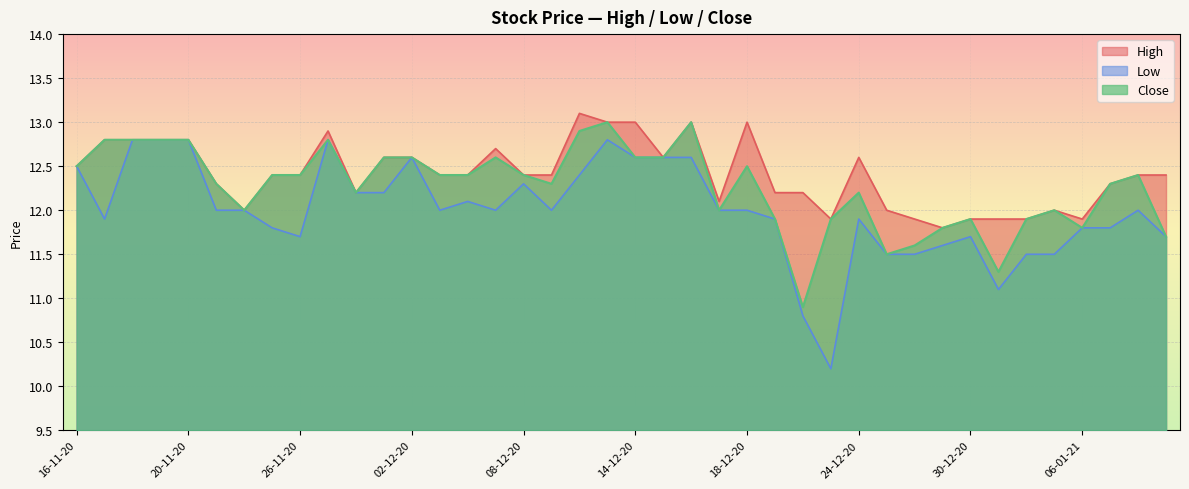

What is the total value across all series at 31-12-20?

34.3